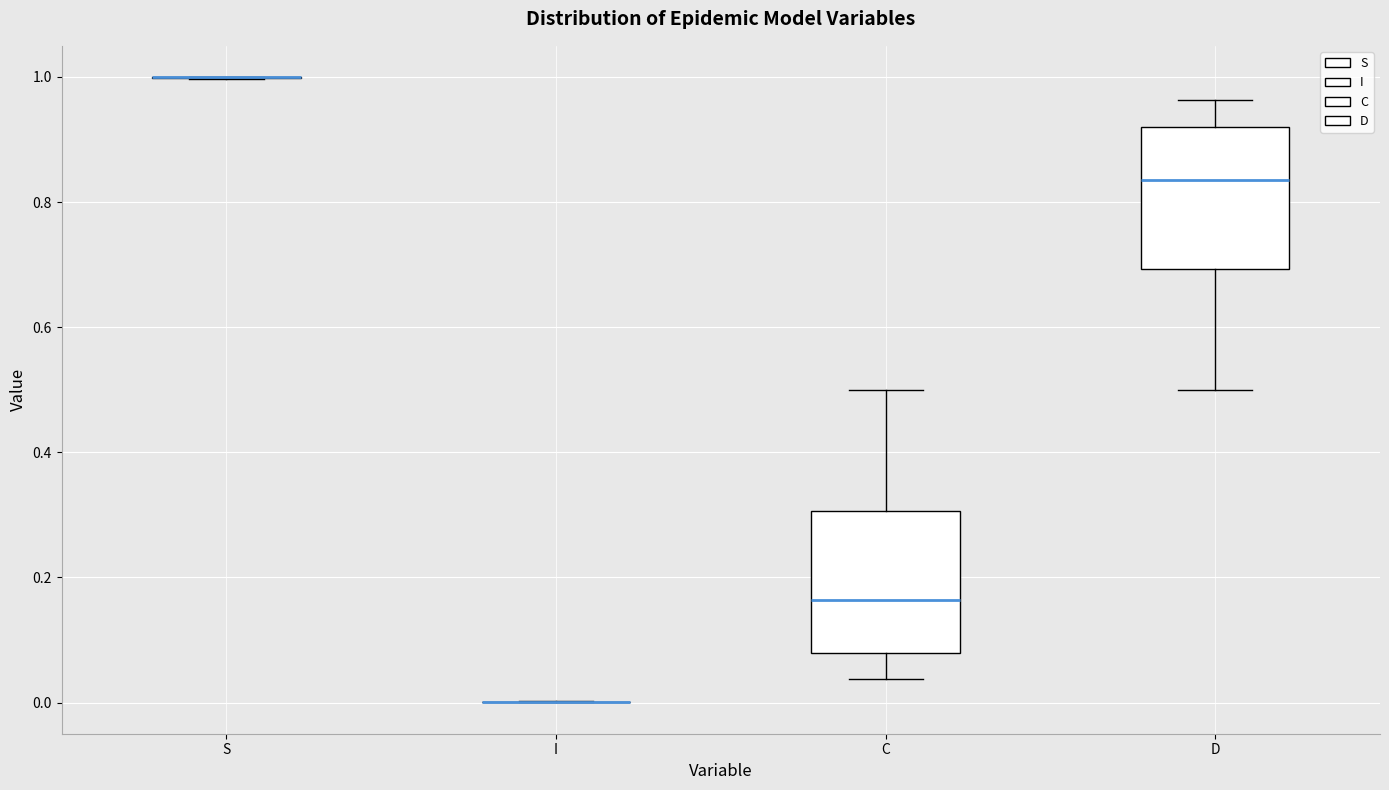

Where does the upper whisker of the box for C end on the y-axis? The values are not printed on the chart, so give them approximately, as read against the axis.

0.50